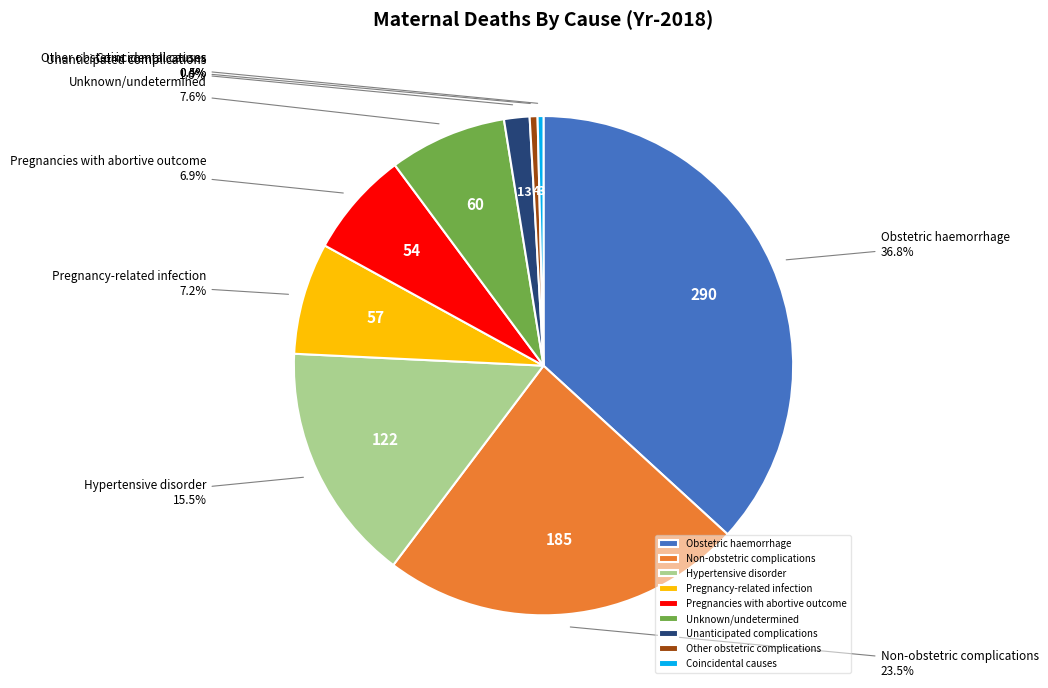

Is Obstetric haemorrhage the majority of the pie?

No